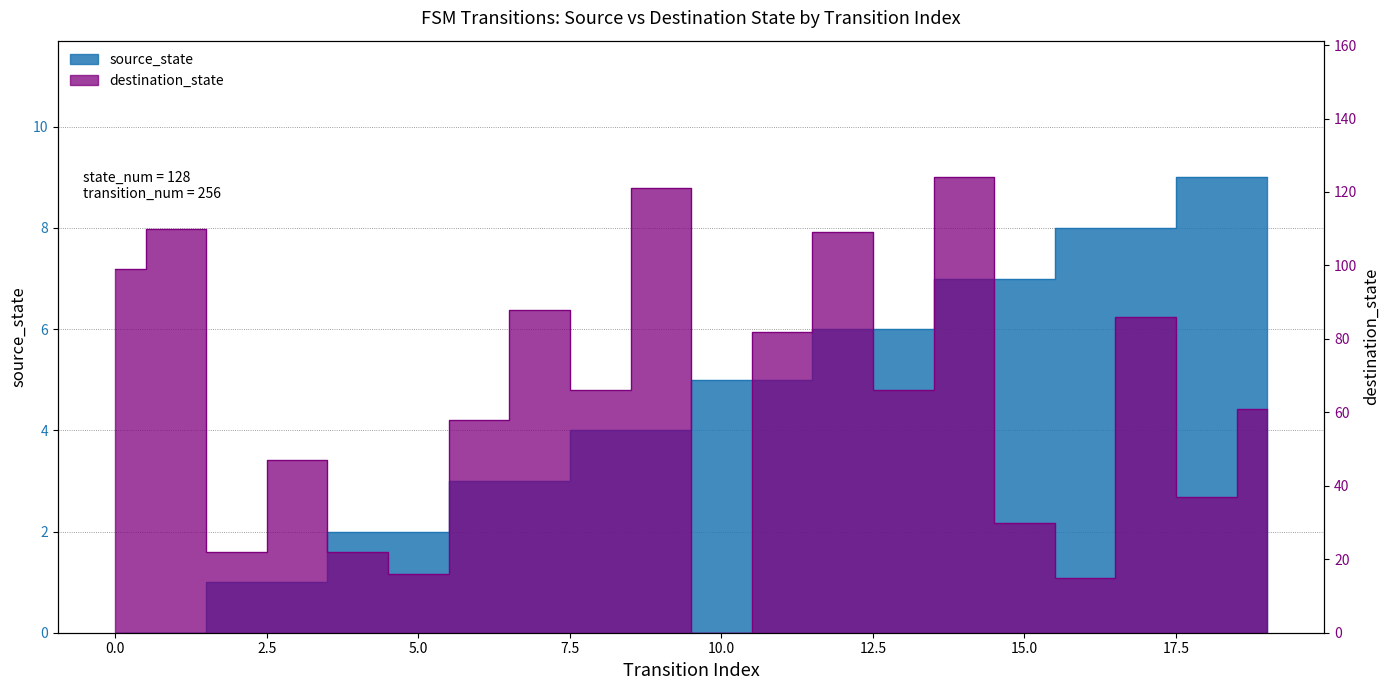

Does the chart have visible grid lines?

Yes